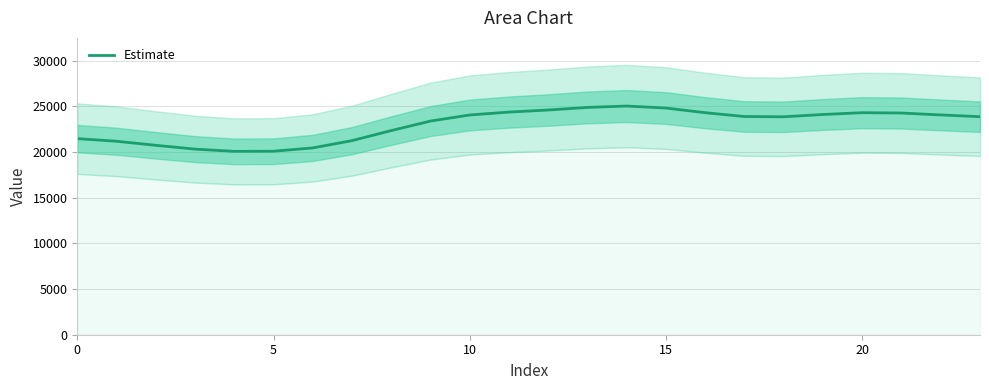

Is it true that the value at 7 is 8025.0?

False